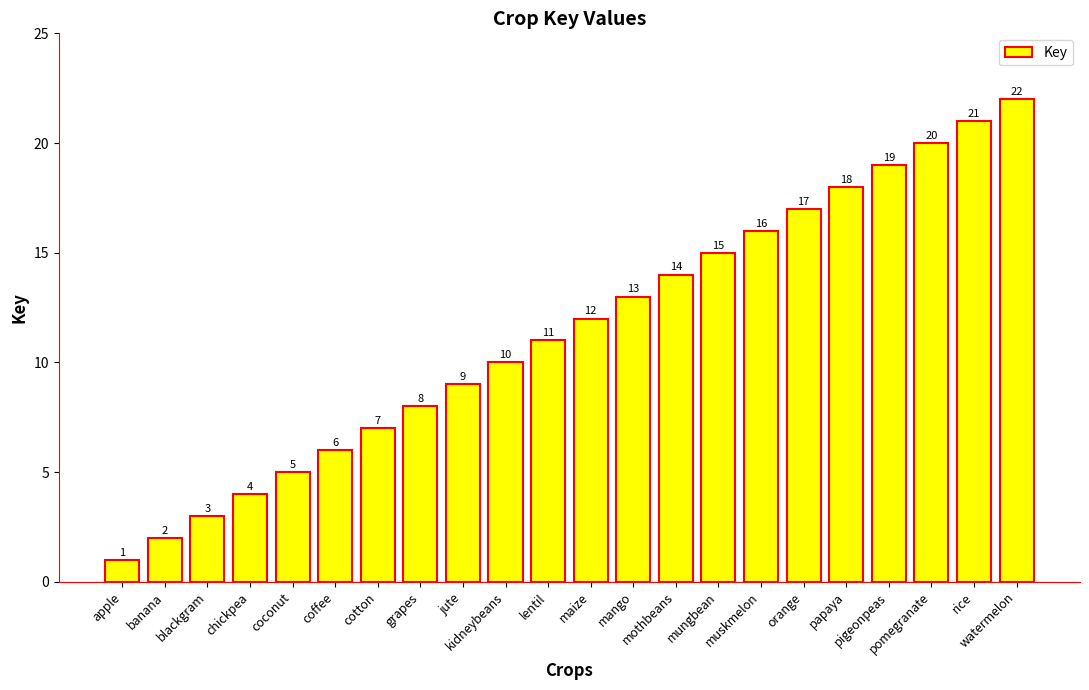

What is the change in value from blackgram to pomegranate?

+17